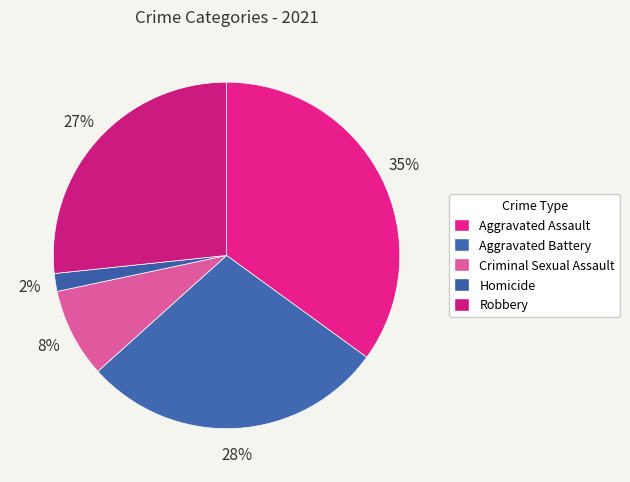

Is it true that Aggravated Battery is 18% of the pie?

False